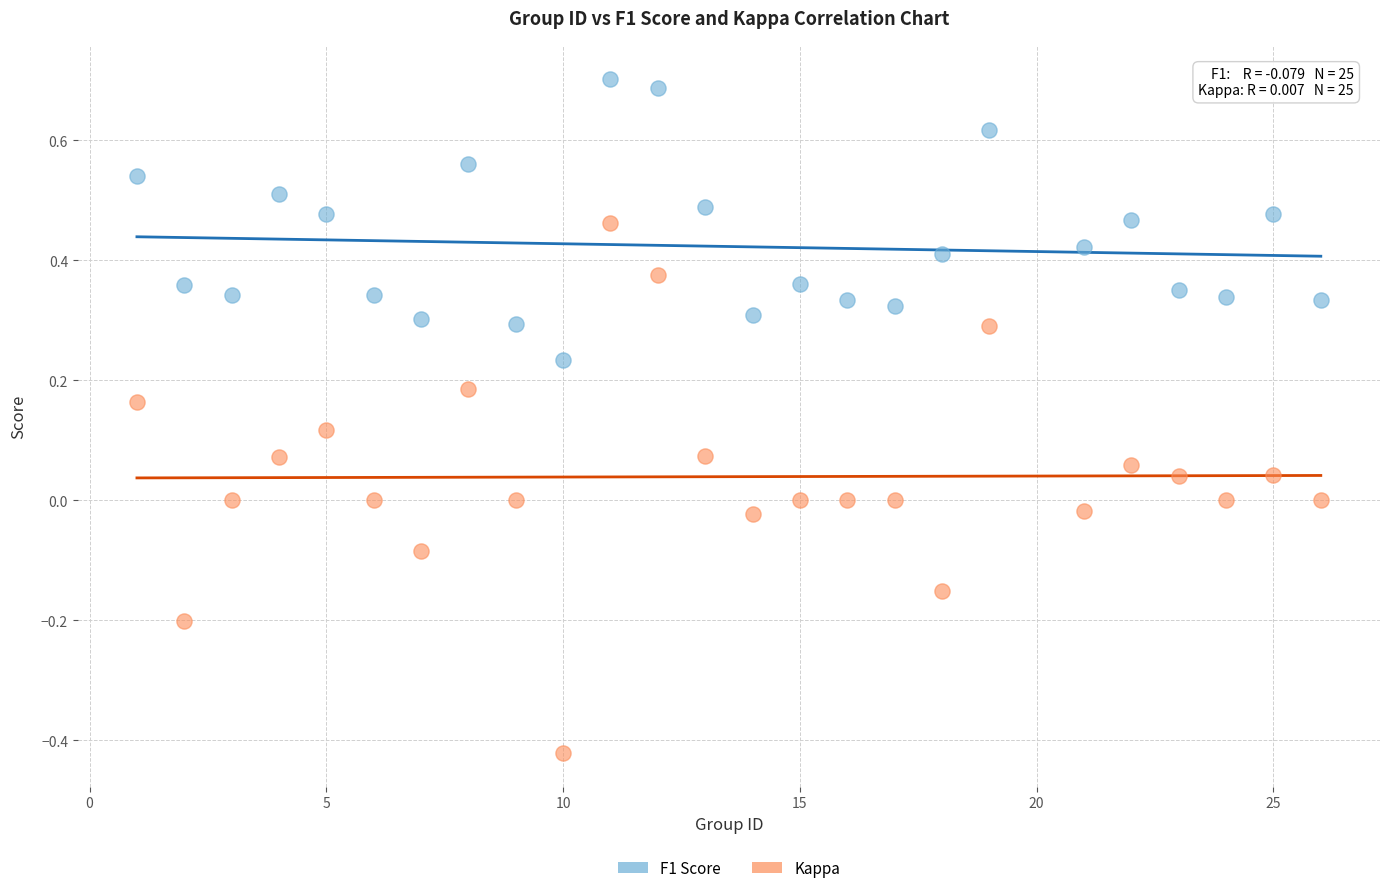

Which series contains the highest Y value?

F1 Score